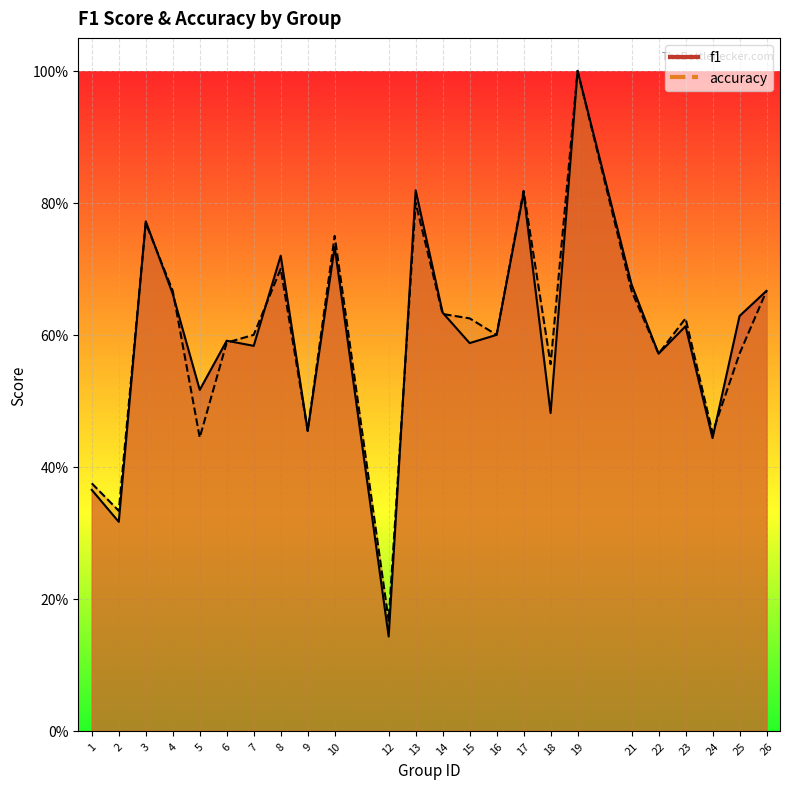

Reading left to right, transcribe all the data shown in this chart.

f1: 1=0.4	2=0.3	3=0.8	4=0.7	5=0.5	6=0.6	7=0.6	8=0.7	9=0.5	10=0.7	12=0.1	13=0.8	14=0.6	15=0.6	16=0.6	17=0.8	18=0.5	19=1.0	21=0.7	22=0.6	23=0.6	24=0.4	25=0.6	26=0.7
accuracy: 1=0.4	2=0.3	3=0.8	4=0.7	5=0.4	6=0.6	7=0.6	8=0.7	9=0.5	10=0.8	12=0.2	13=0.8	14=0.6	15=0.6	16=0.6	17=0.8	18=0.6	19=1.0	21=0.7	22=0.6	23=0.6	24=0.5	25=0.6	26=0.7